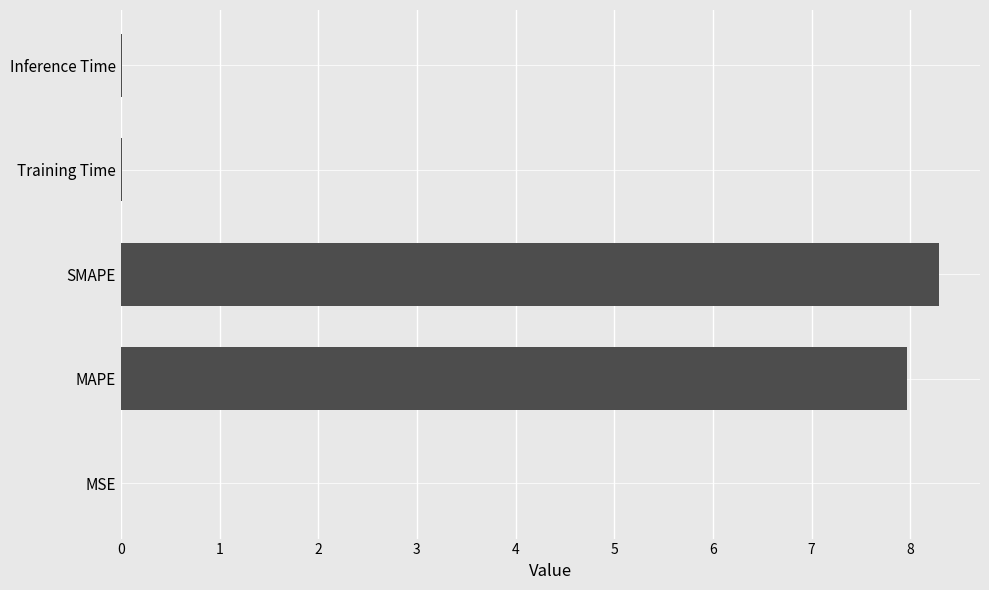

What is the greatest value displayed?

8.3